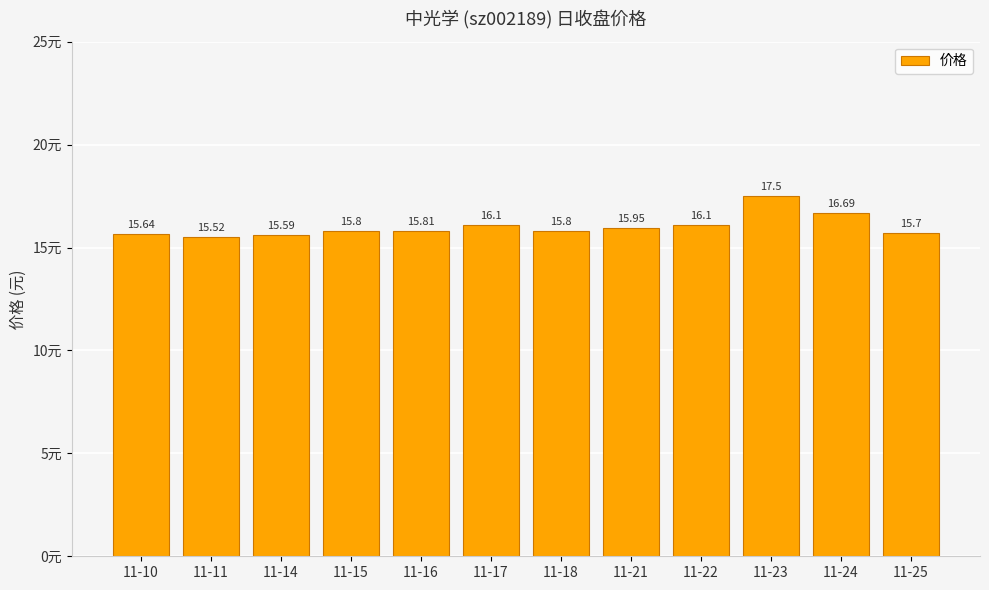

What is the smallest value displayed?

15.5